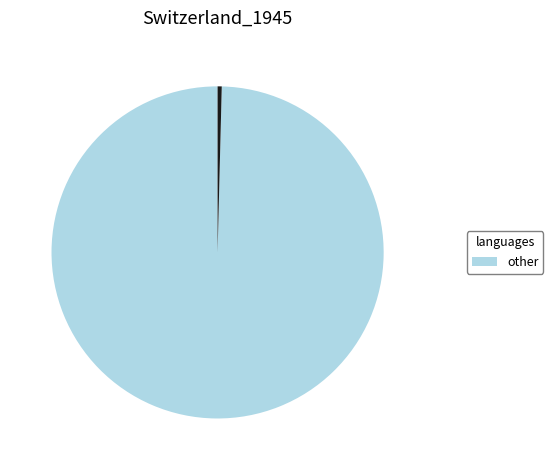

Is there any slice that represents more than half of the pie?

Yes